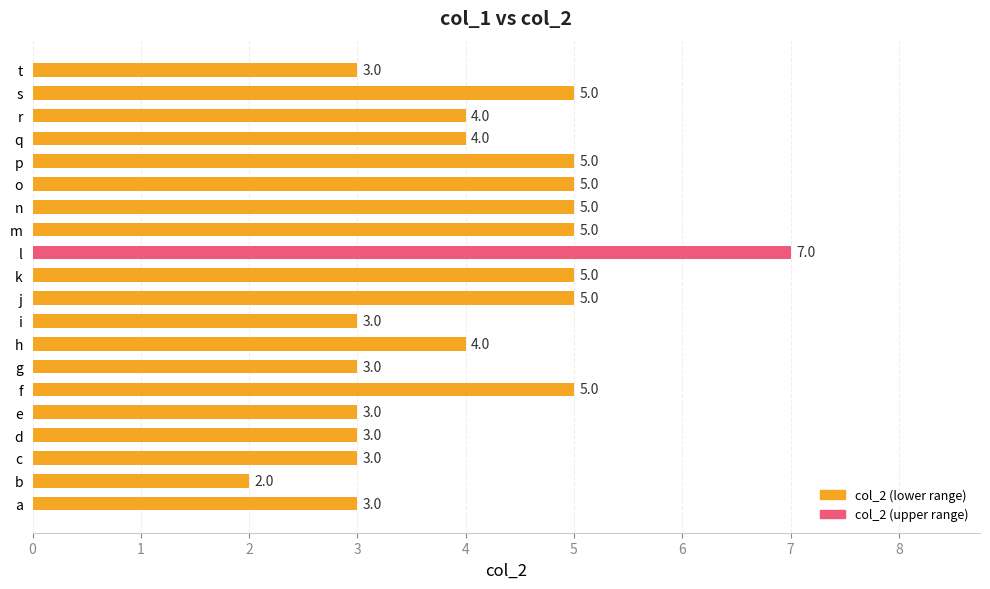

Which category has the lowest value across all series?

b